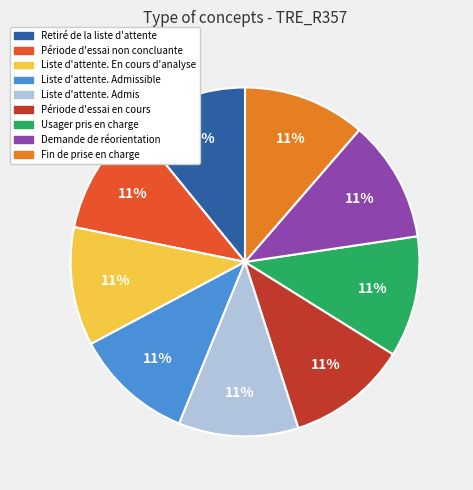

To the nearest percent, what is the average slice percentage?

11%